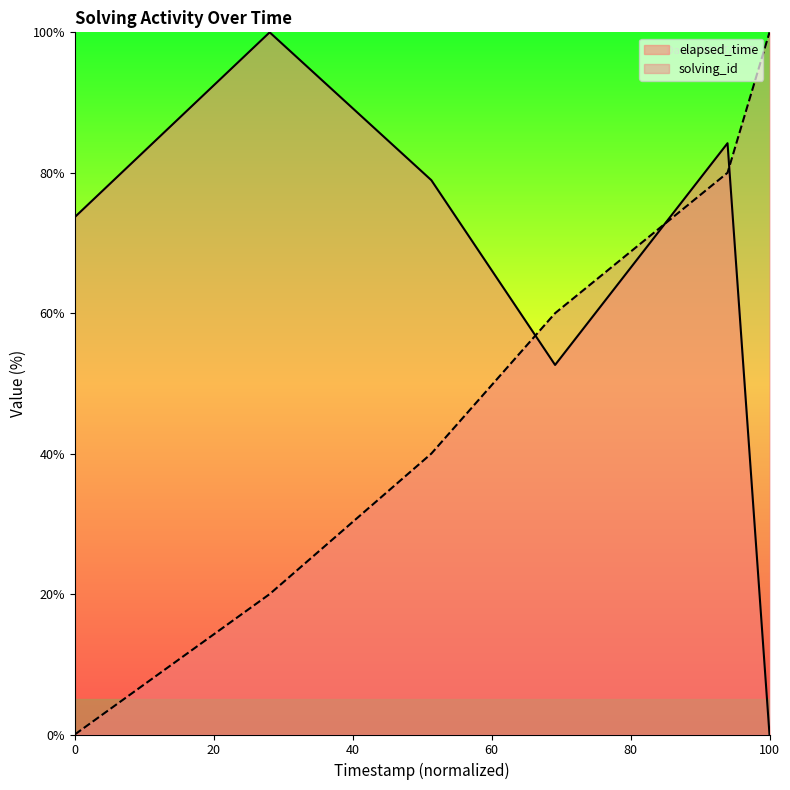

At 1537160237935, list the series in order from smallest to largest.

solving_id, elapsed_time